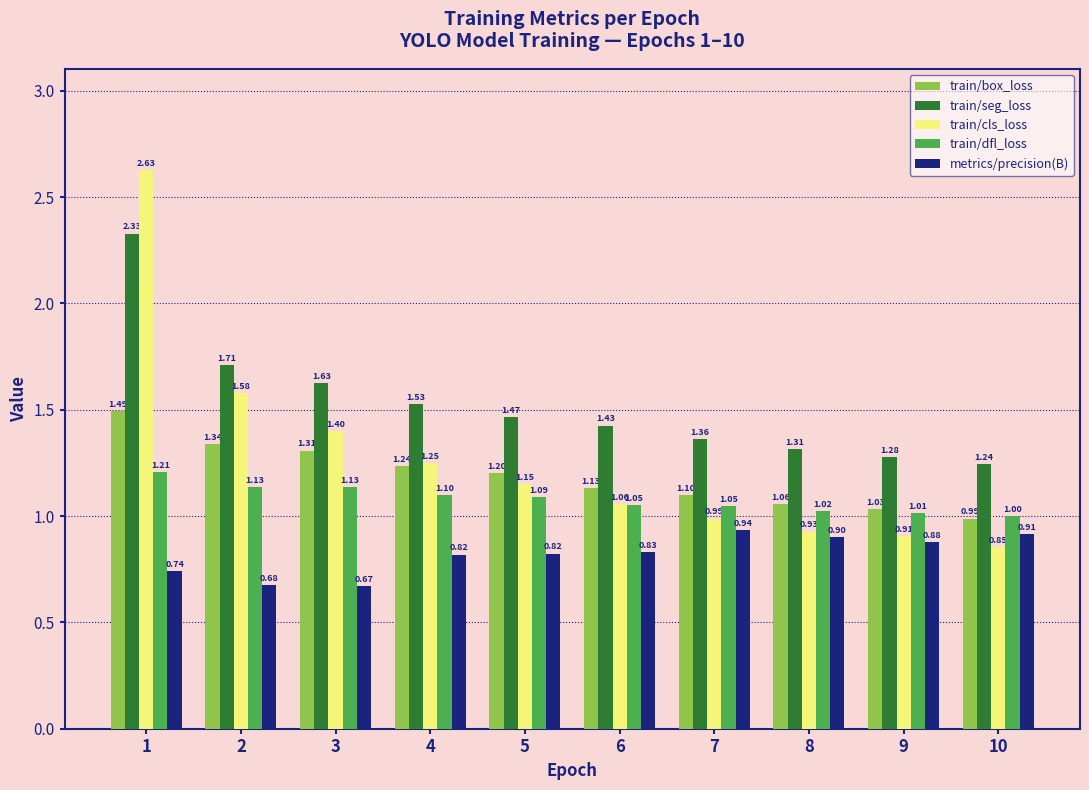

Which series has the largest range (max minus min)?

train/cls_loss